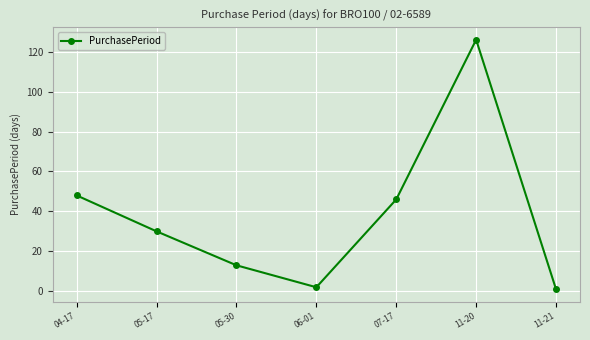

Reading left to right, extract all data points from this chart.

04-17=48	05-17=30	05-30=13	06-01=2	07-17=46	11-20=126	11-21=1